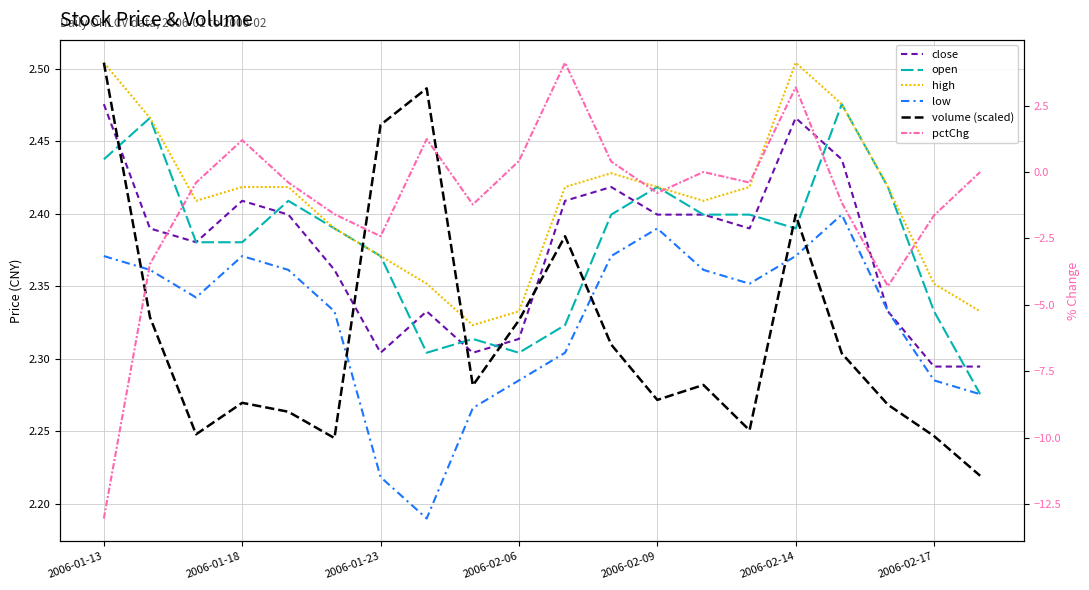

What are all the series names shown in the legend?

close, open, high, low, volume (scaled), pctChg